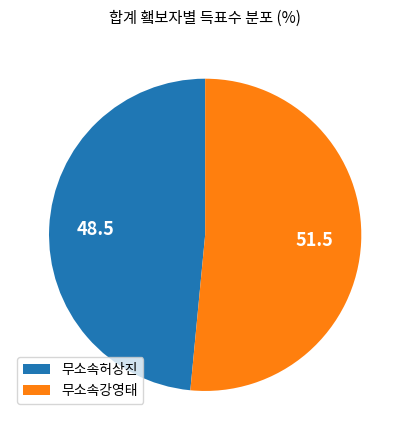

Is the sum of 무소속허상진 and 무소속강영태 greater than half?

Yes